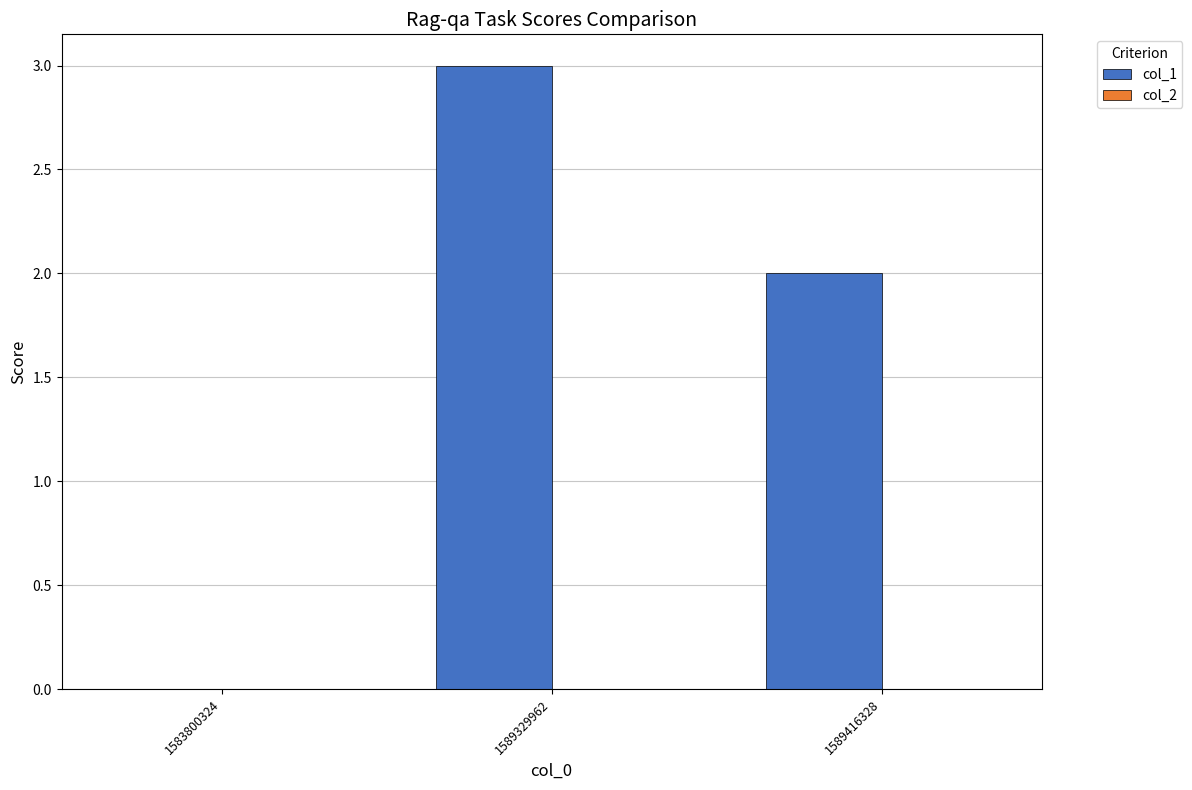

Which label corresponds to the largest value in the chart?

1589329962